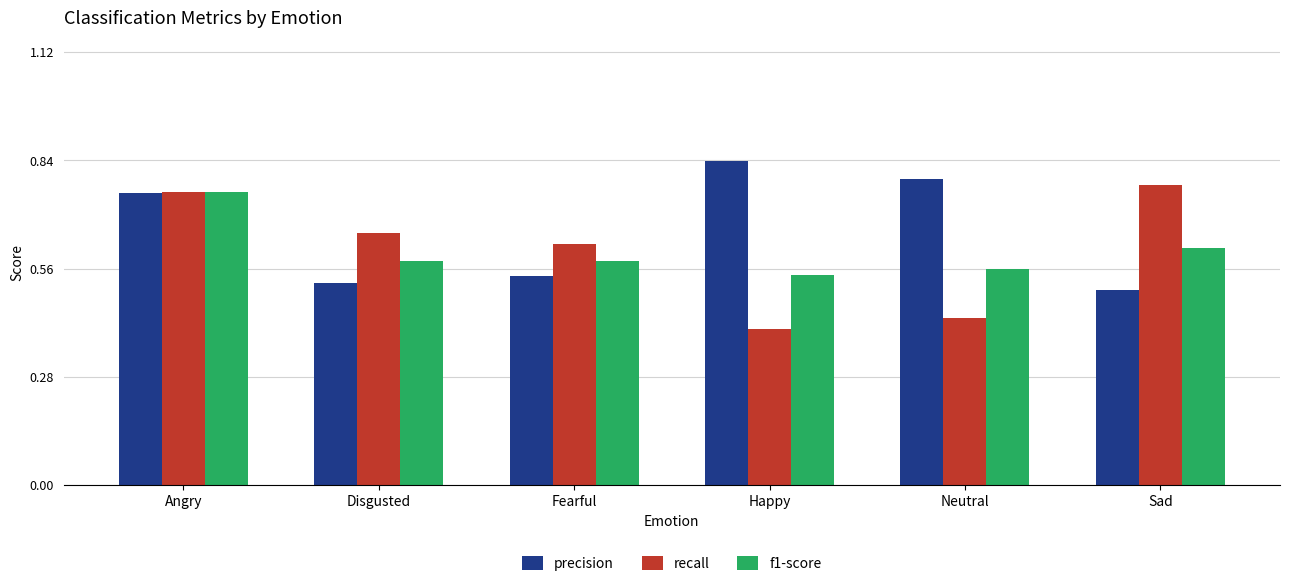

What is the difference between the second highest and second lowest values in the f1-score series?

0.1